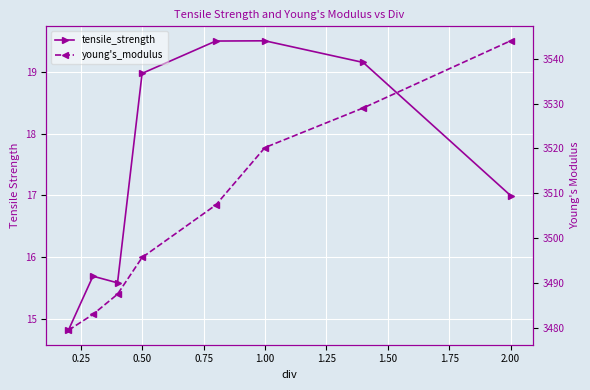

Reading left to right, transcribe all the data shown in this chart.

tensile_strength: 14.8	15.7	15.6	19.0	19.5	19.5	19.2	17.0
young's_modulus: 3479.5	3483.0	3487.5	3495.7	3507.4	3520.2	3529.0	3544.0